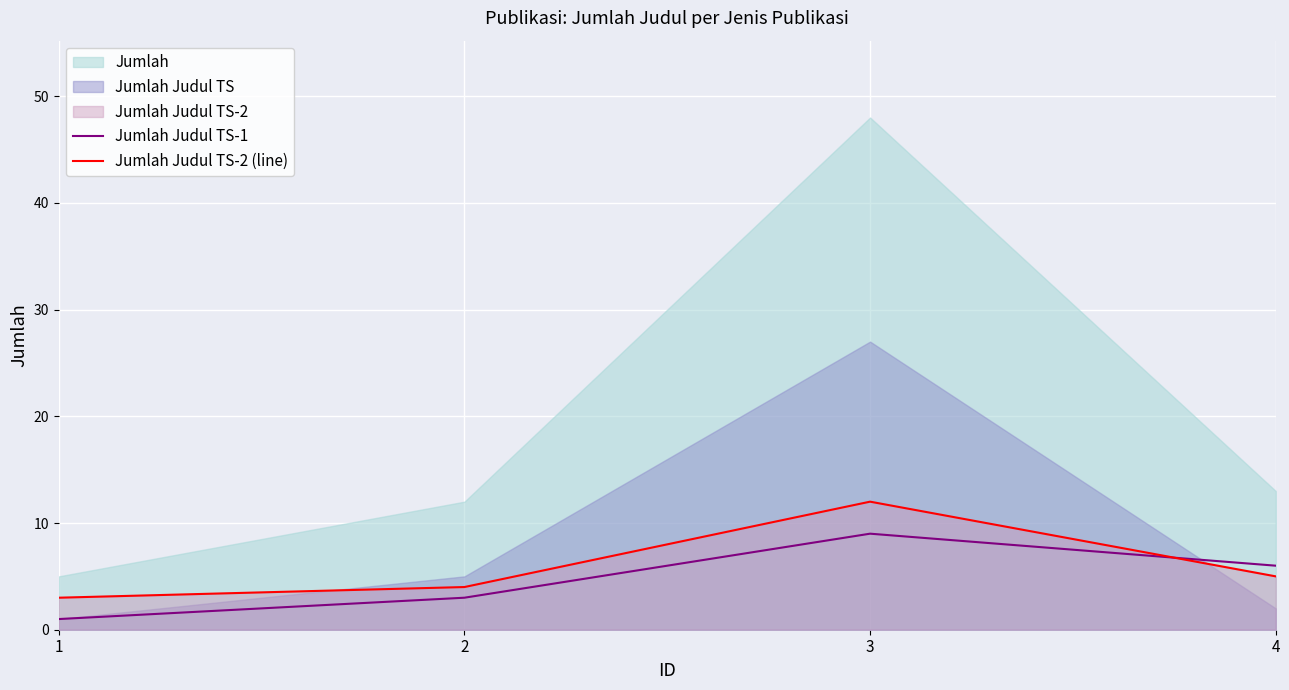

True or false: Jumlah Judul TS-2 (line) has a value of 4 at 2.

True